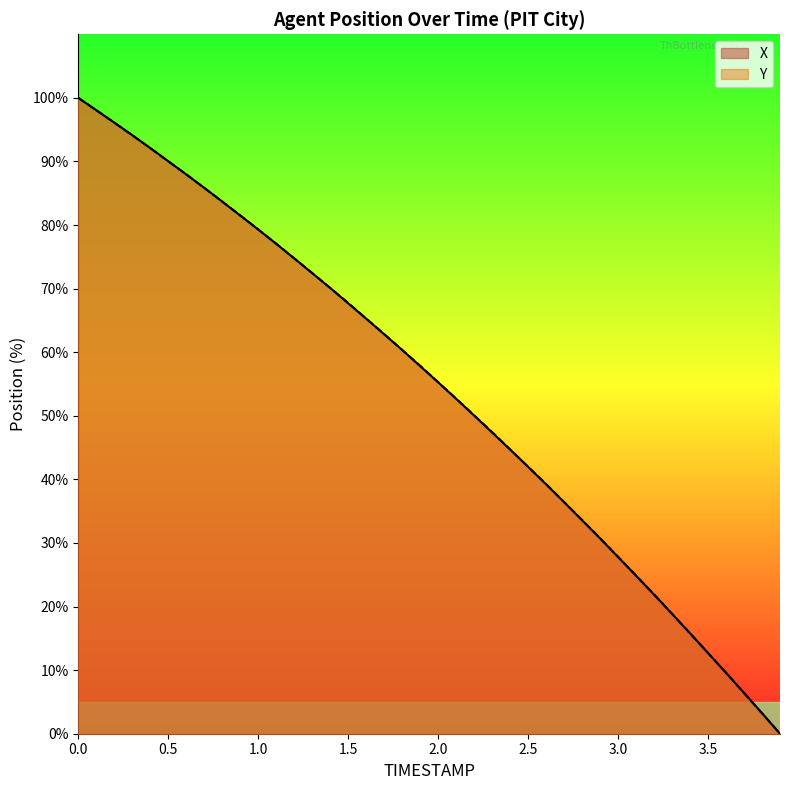

At how many categories does at least one series exceed 98?

2